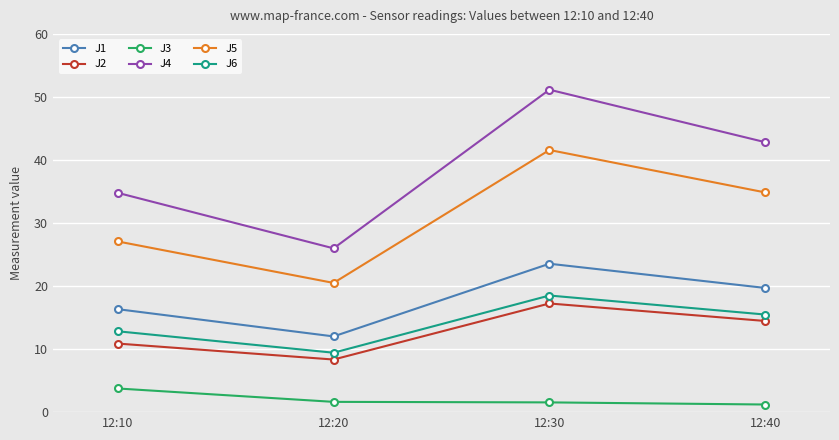

True or false: J1 and J3 intersect in this chart.

False